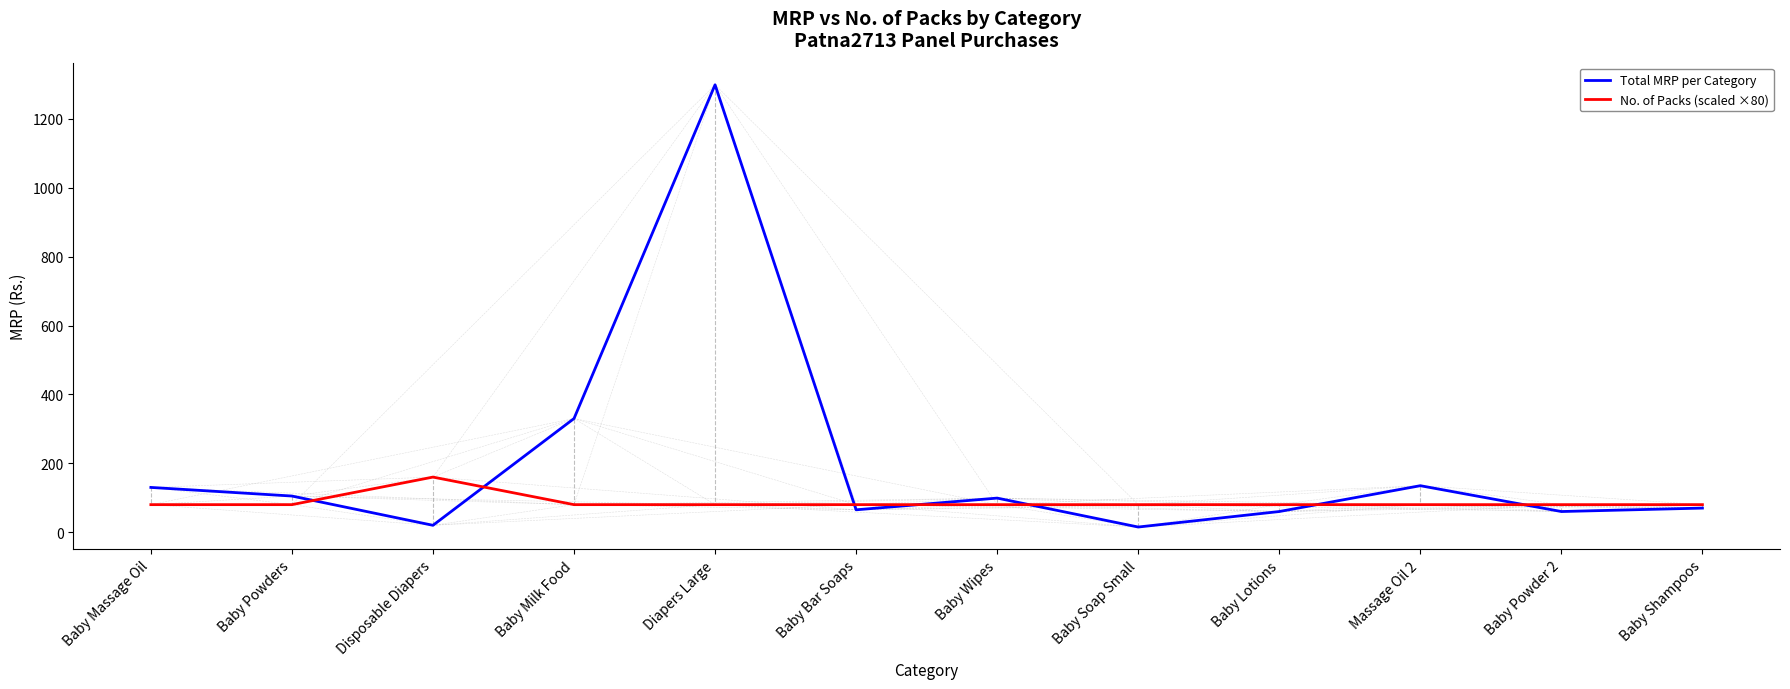

At which label does Total MRP per Category reach its peak?

Diapers Large